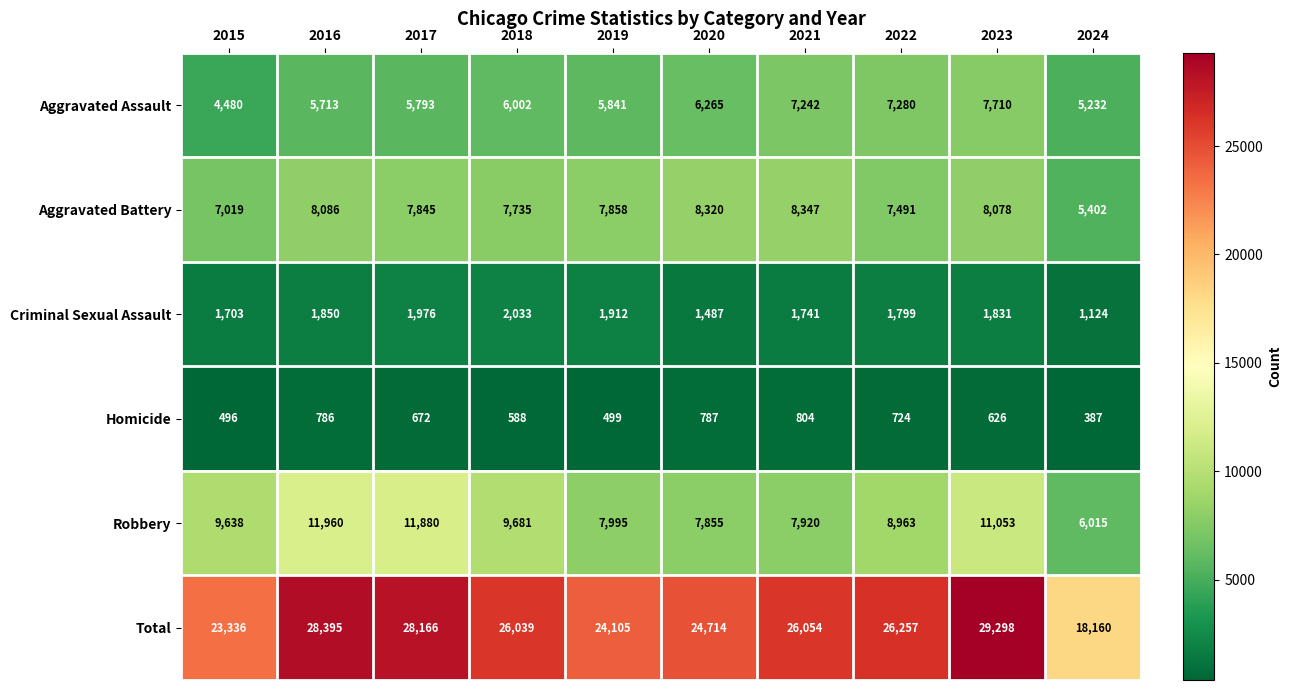

What is the sum of all Criminal Sexual Assault values?

17456